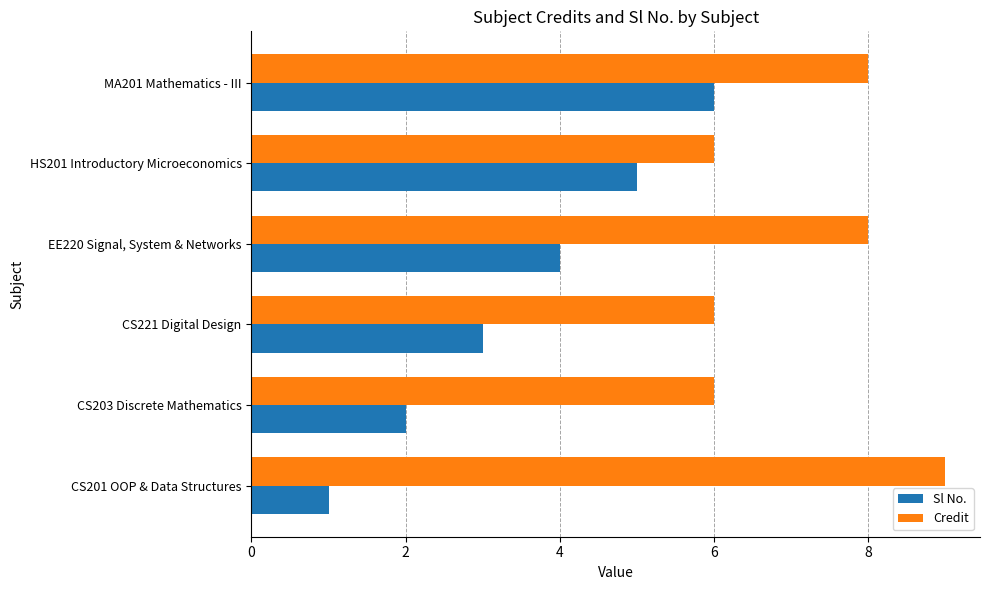

What is the approximate value of Sl No. at HS201 Introductory Microeconomics?

5